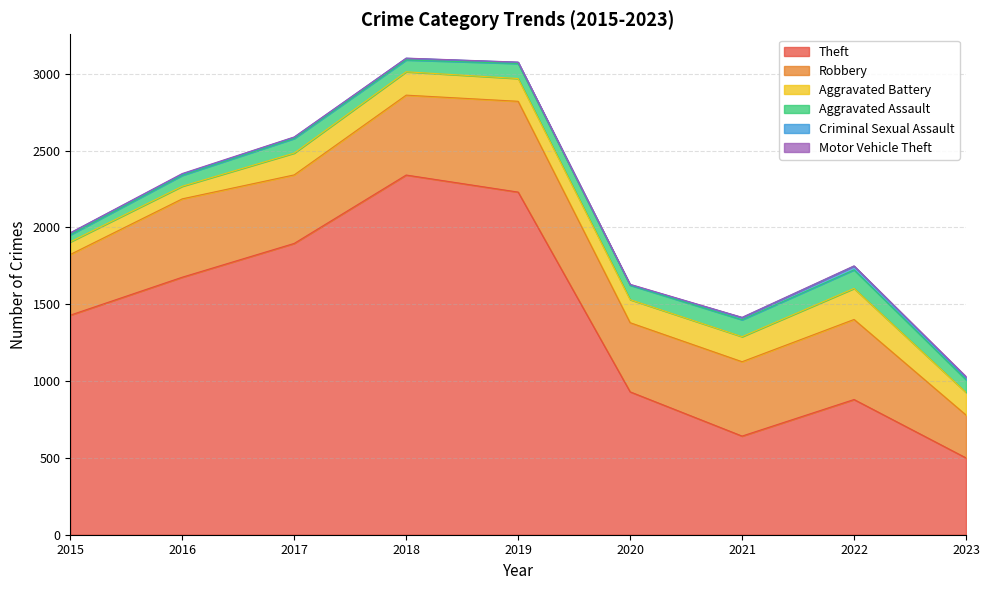

Which category has the highest value in the Criminal Sexual Assault series?

2022